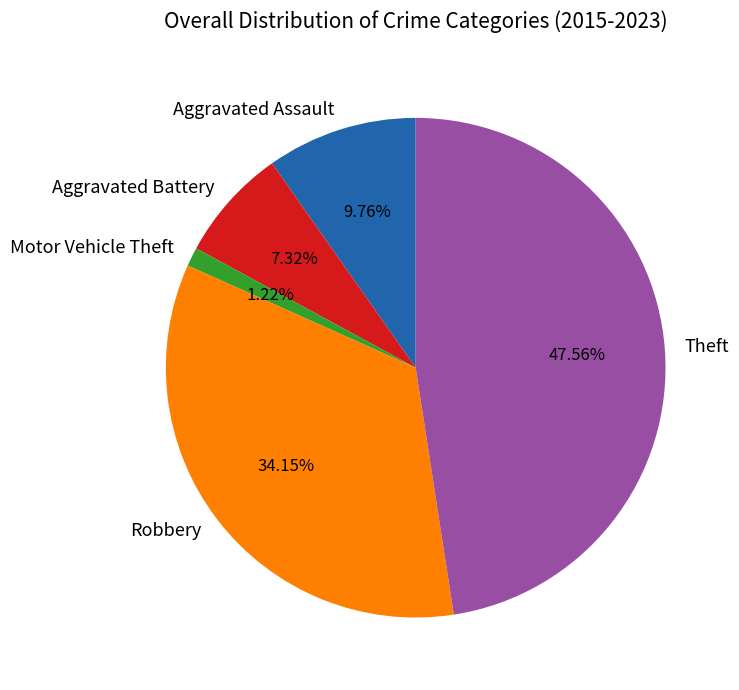

Approximately how many times larger is the value at Robbery compared to Motor Vehicle Theft?

28.0